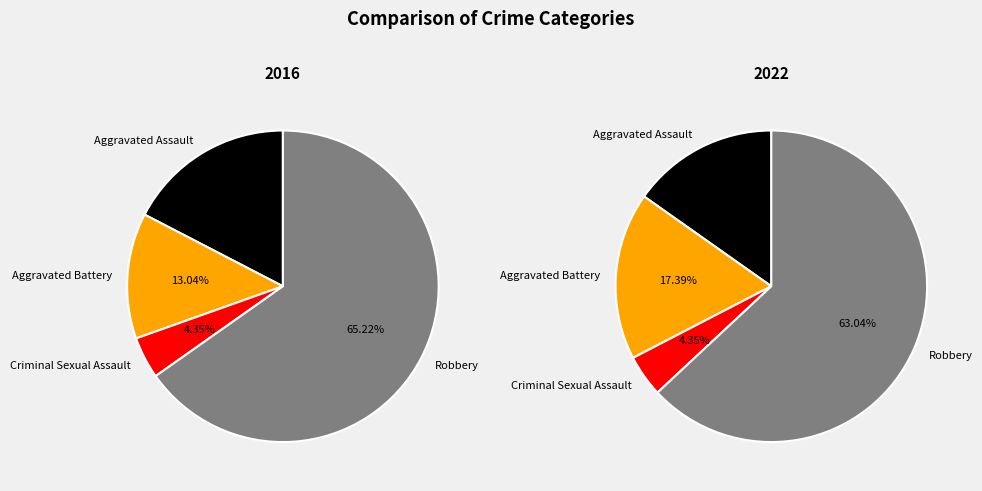

Between Criminal Sexual Assault and Aggravated Battery, which is larger?

Aggravated Battery